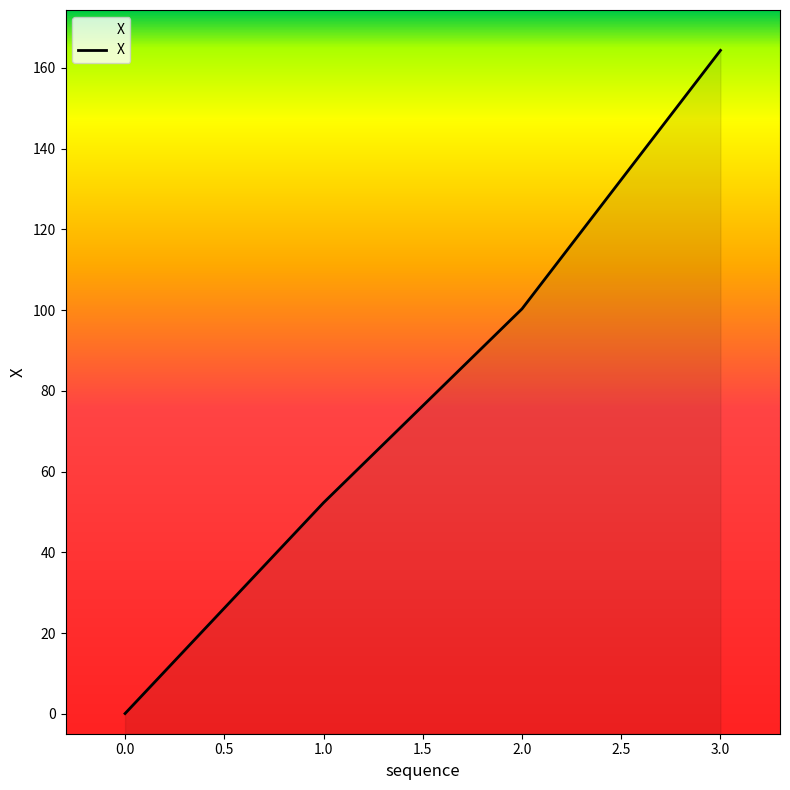

Reading left to right, transcribe all the data shown in this chart.

0.1	52.3	100.3	164.3